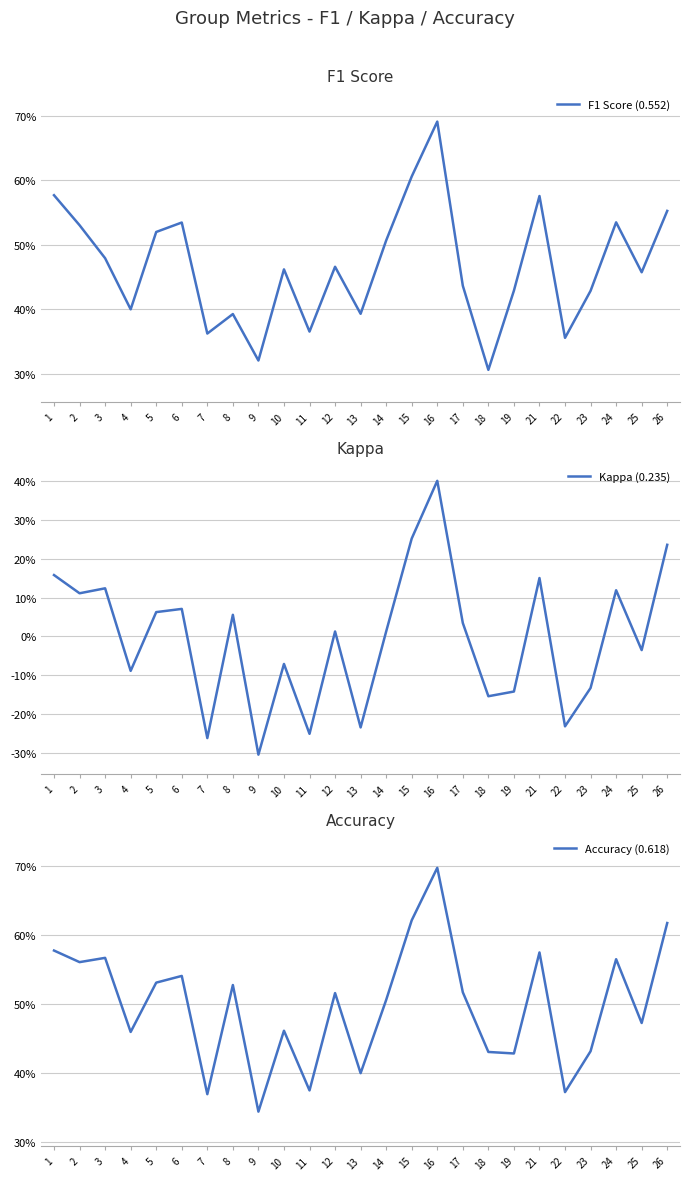

True or false: F1 Score (0.552) has more than 2 points higher than both neighbors.

True